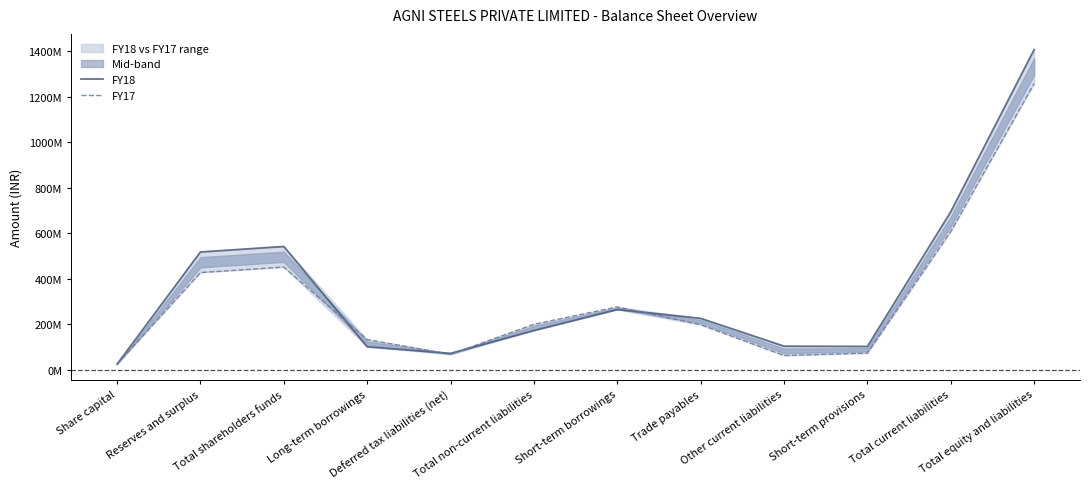

Rank the categories by FY18 value from highest to lowest.

Total equity and liabilities, Total current liabilities, Total shareholders funds, Reserves and surplus, Short-term borrowings, Trade payables, Total non-current liabilities, Other current liabilities, Short-term provisions, Long-term borrowings, Deferred tax liabilities (net), Share capital